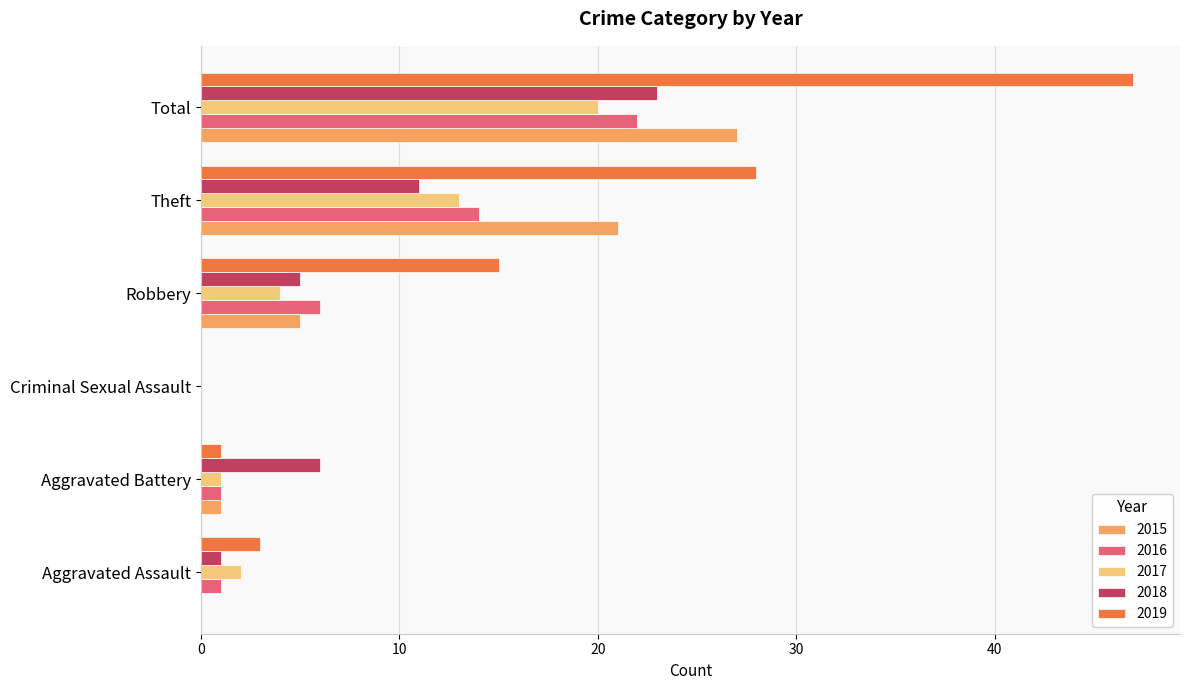

What is the difference between the 2019 values at Criminal Sexual Assault and Theft?

28